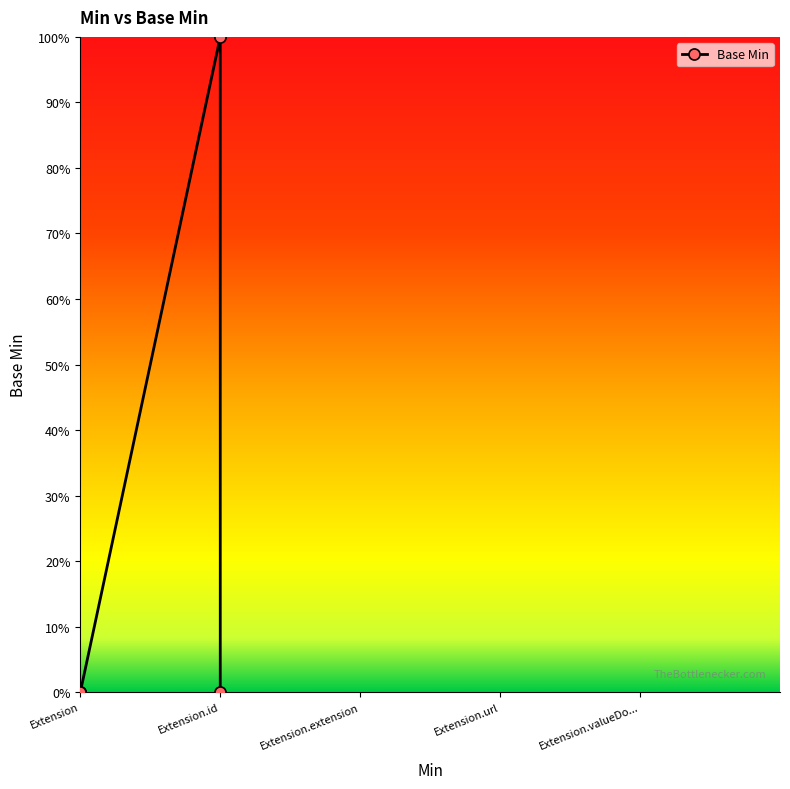

How many points are higher than both their immediate neighbors (excluding endpoints)?

1